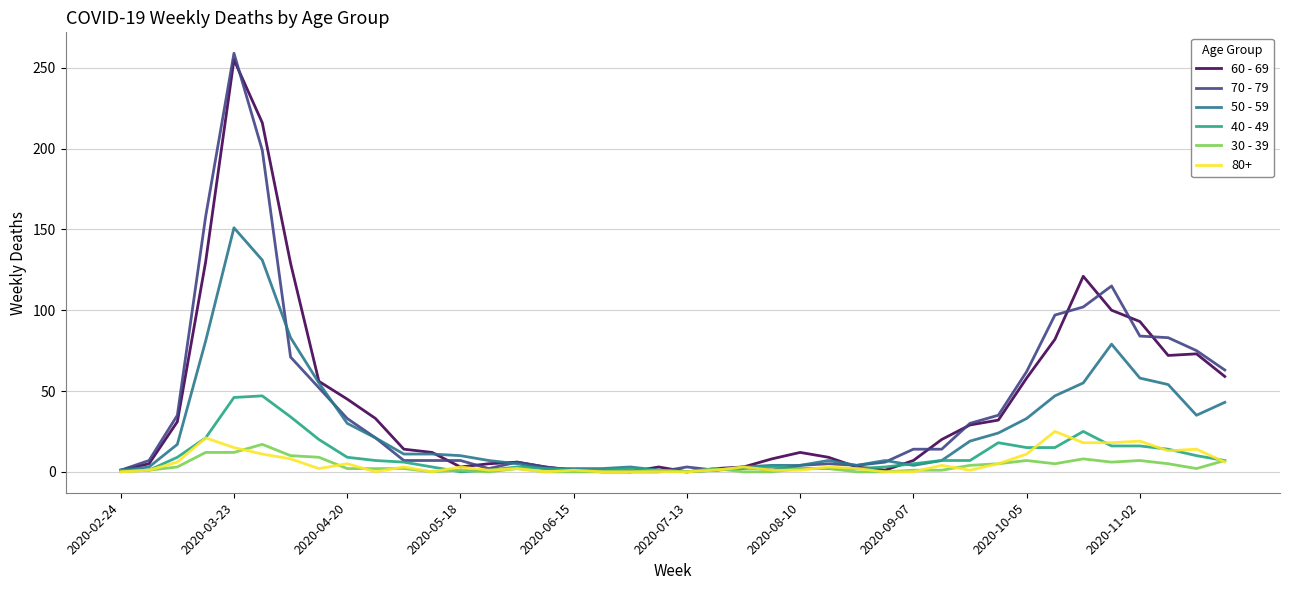

Which series has the largest range (max minus min)?

70 - 79